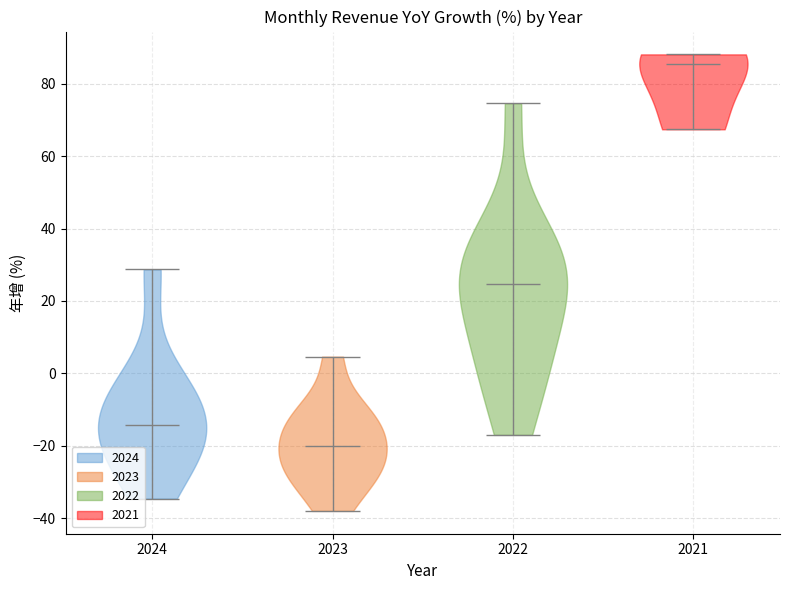

Reading left to right, read every violin against the y-axis: where its median line is, and the lowest and highest points it reaches. The values are not printed on the chart, so give them approximately, as read against the axis.

2024: median line -14, lowest point -34, highest point 28
2023: median line -20, lowest point -38, highest point 4
2022: median line 24, lowest point -16, highest point 74
2021: median line 86, lowest point 68, highest point 88